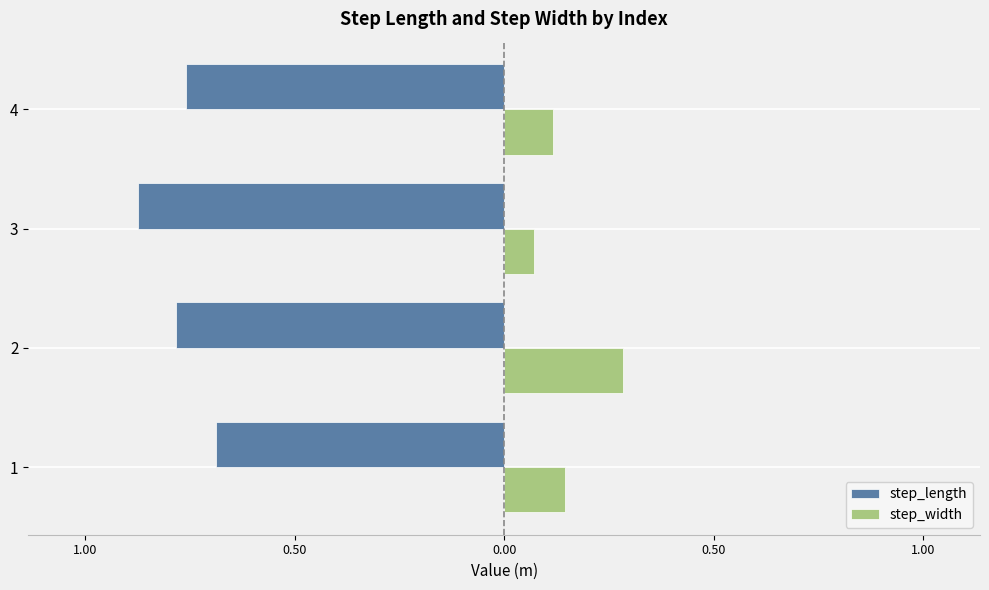

What are all the series names shown in the legend?

step_length, step_width